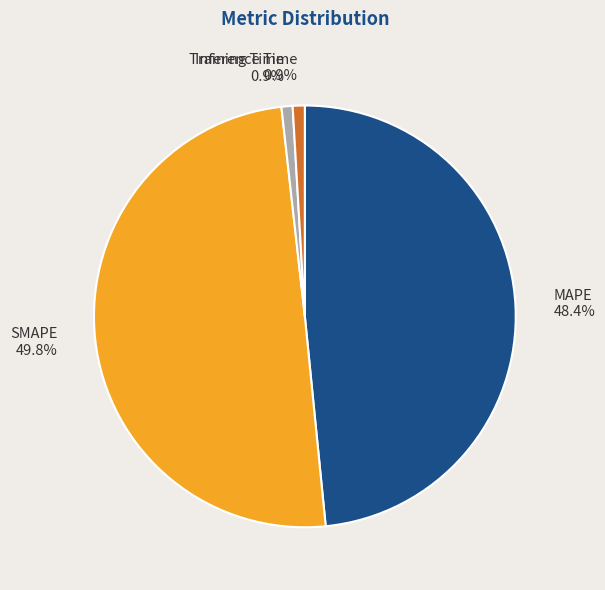

Does MAPE represent more than half of the total?

No